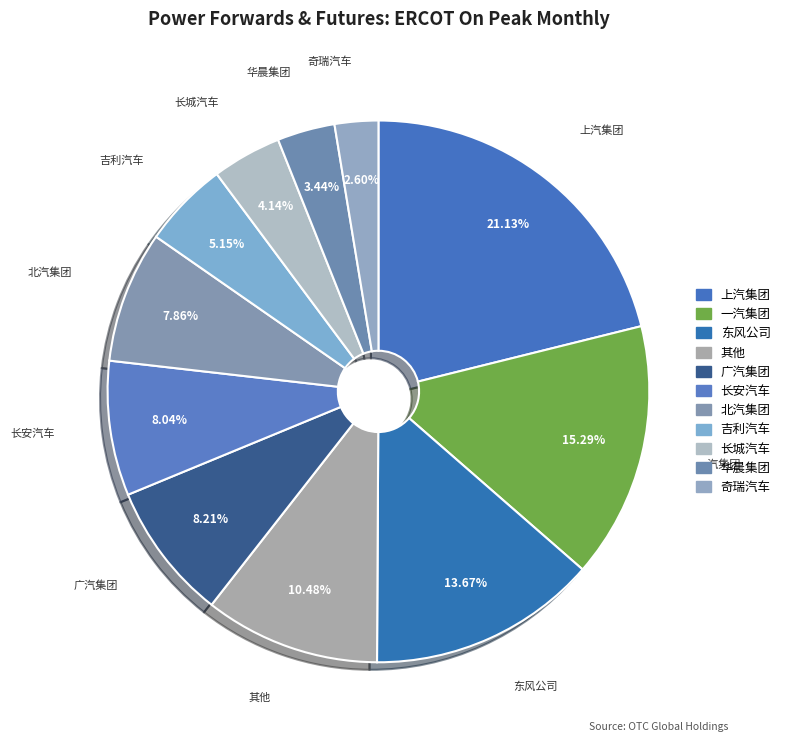

What is the ratio of the value at 广汽集团 to the value at 其他?

0.8